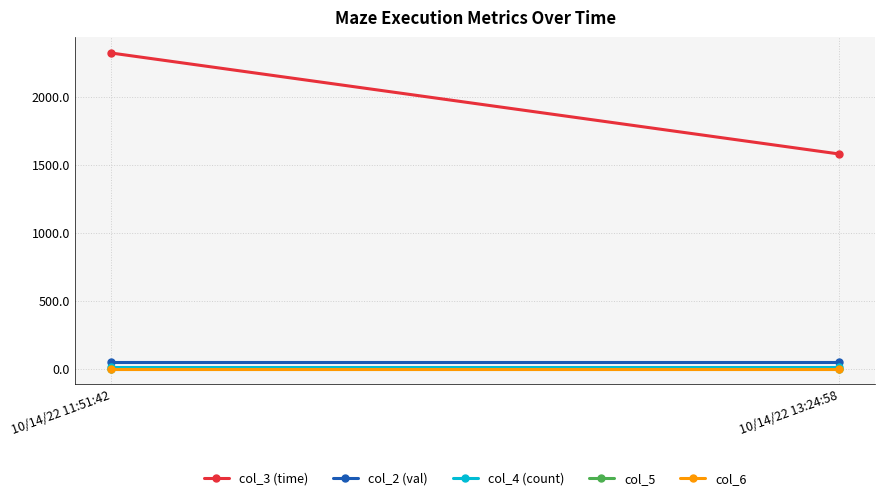

At how many categories does at least one series exceed 930?

2